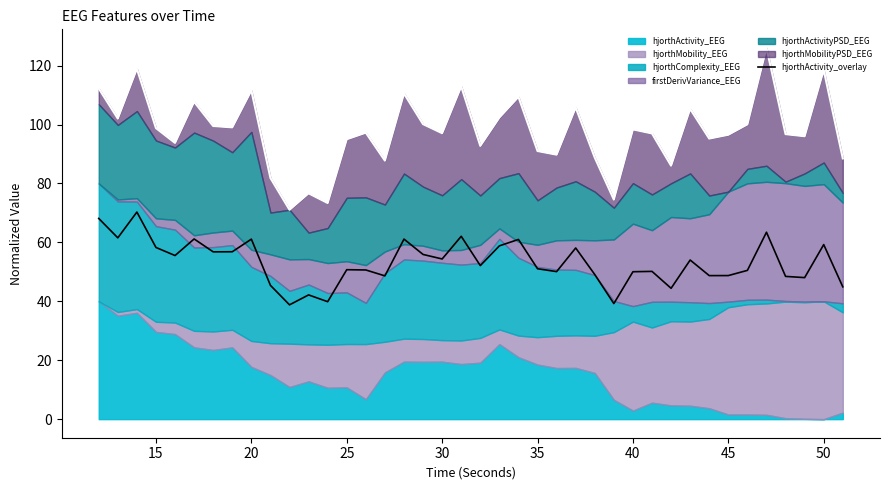

The hjorthActivity_overlay series shows 61.1 at 20. True or false?

True